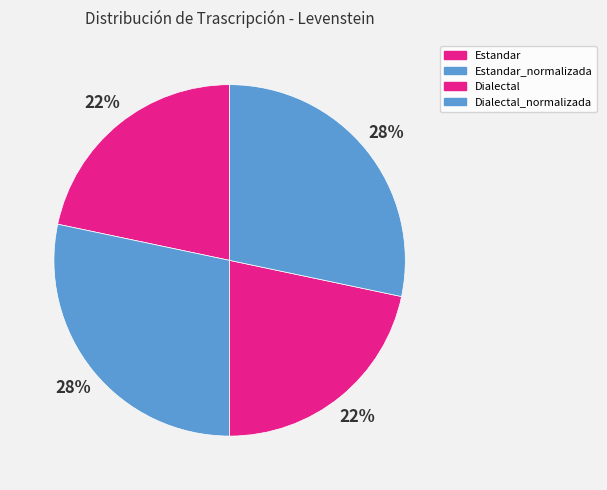

To the nearest percent, what is the combined percentage of Estandar_normalizada and Estandar?

50%